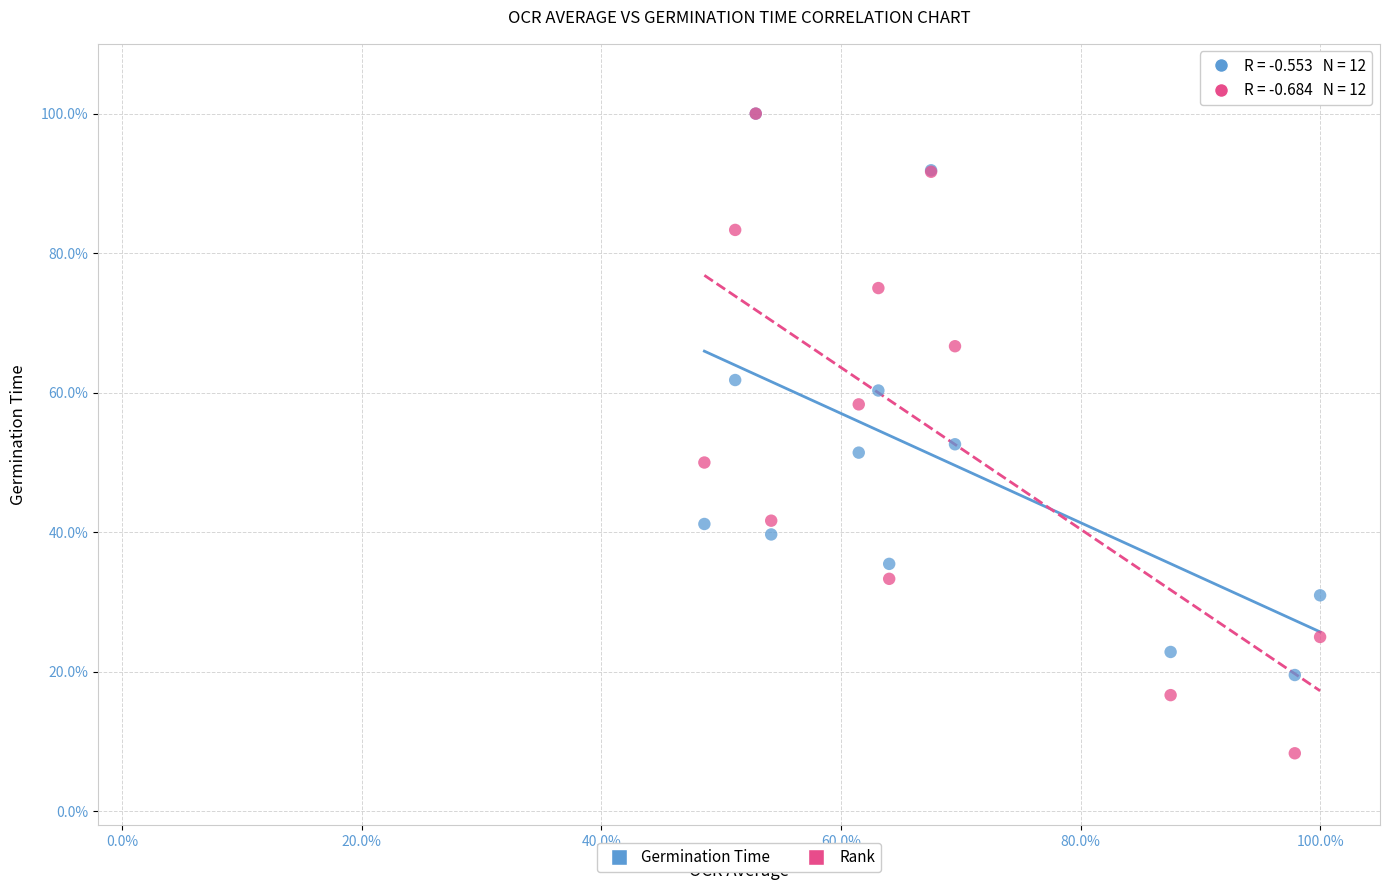

Across all series, what Y value is closest to 54?

52.6